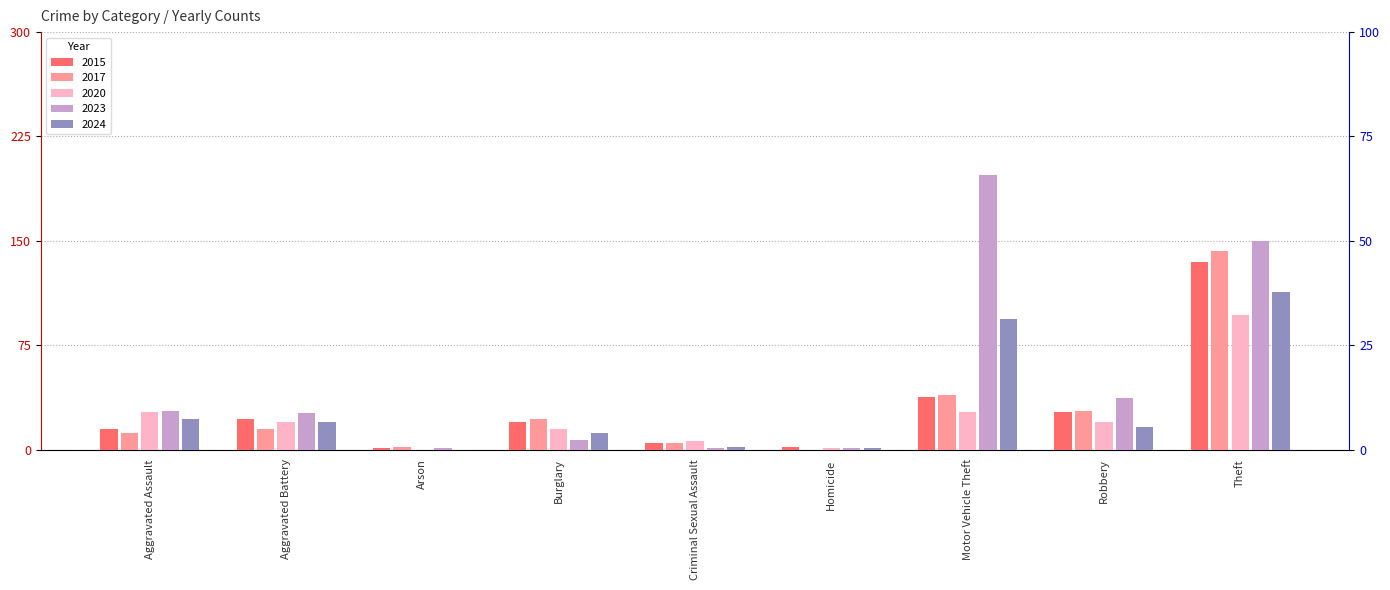

What are all the series names shown in the legend?

2015, 2017, 2020, 2023, 2024